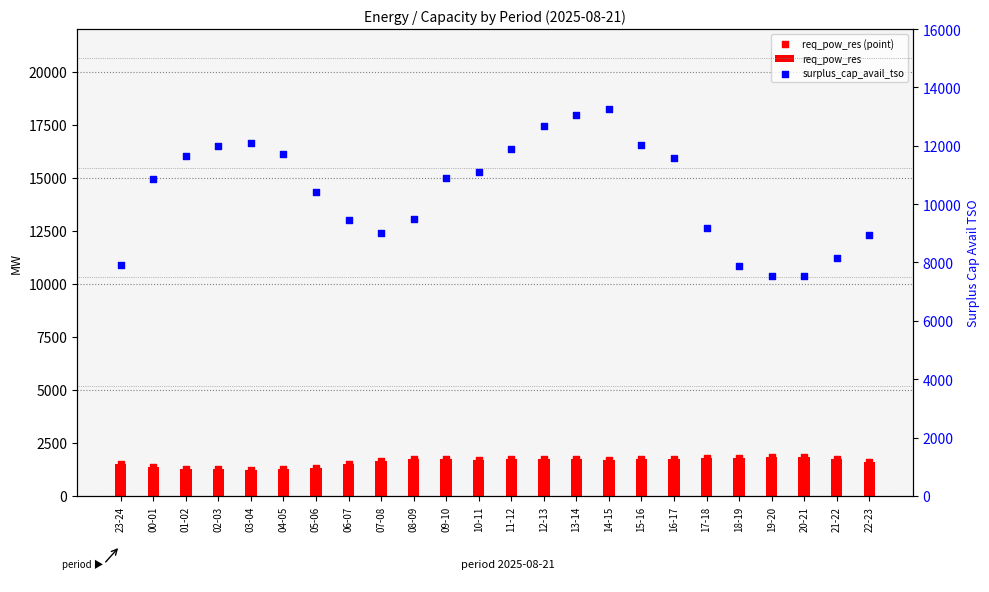

Is the value of surplus_cap_avail_tso at 19-20 greater than the value of req_pow_res (point) at 23-24?

Yes